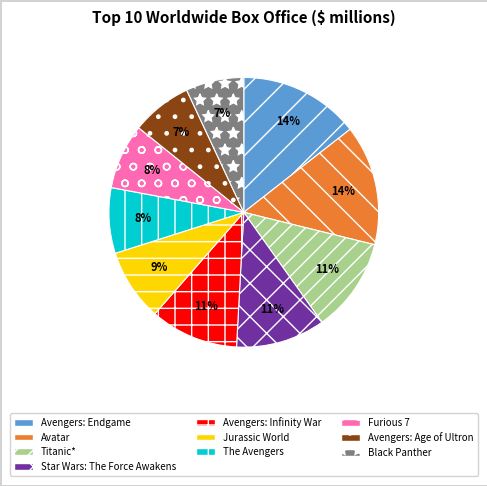

Is it true that Avengers: Infinity War is 21% of the pie?

False